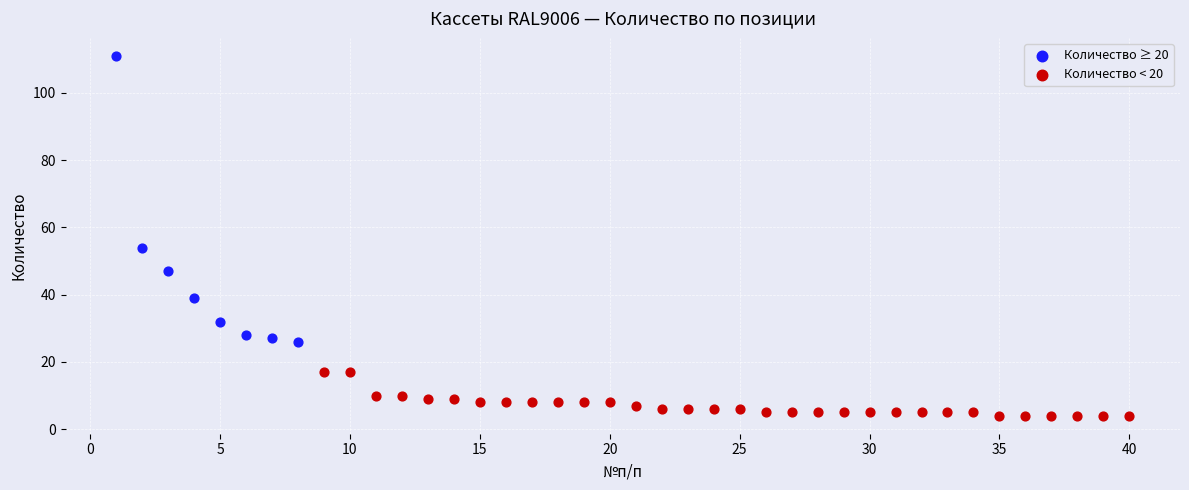

Which series has the widest spread of Y values?

Количество ≥ 20